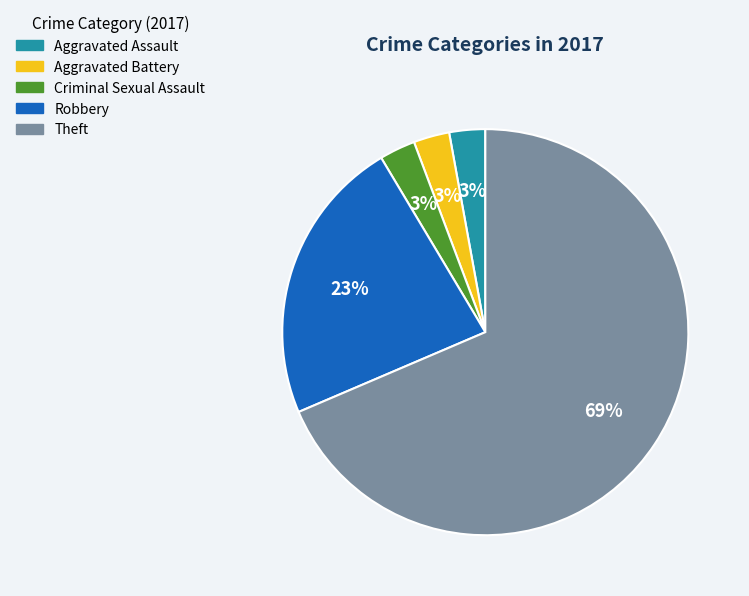

Combined, do Criminal Sexual Assault and Robbery account for over 50%?

No